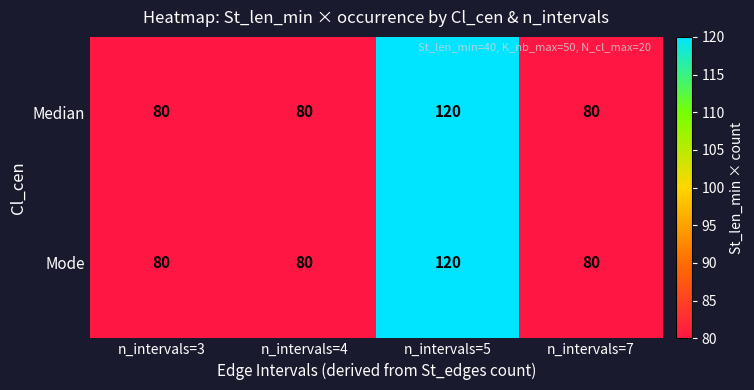

What is the difference between the maximum and minimum values in the Median series?

40